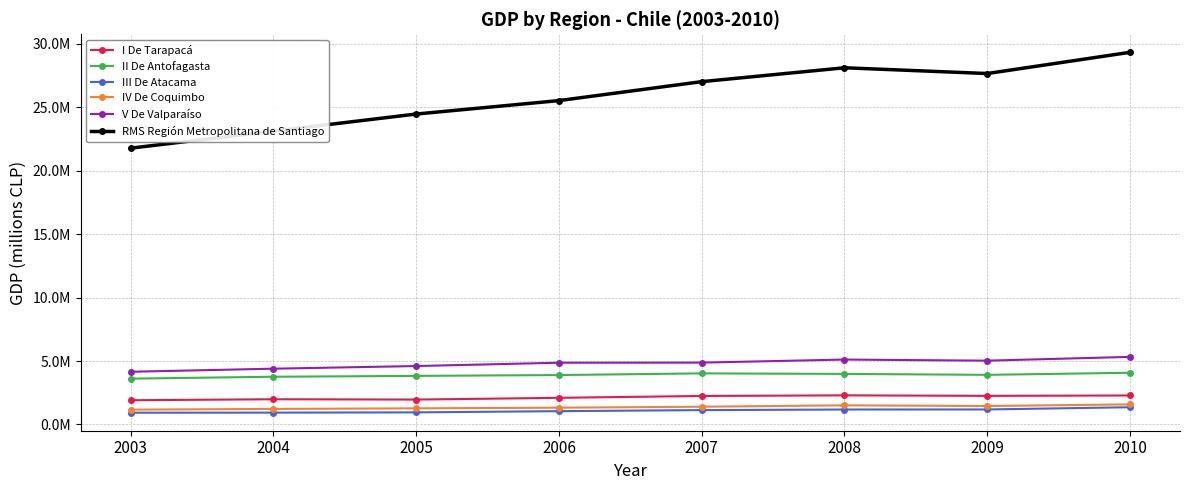

At which label does V De Valparaíso first exceed 4873998?

2008